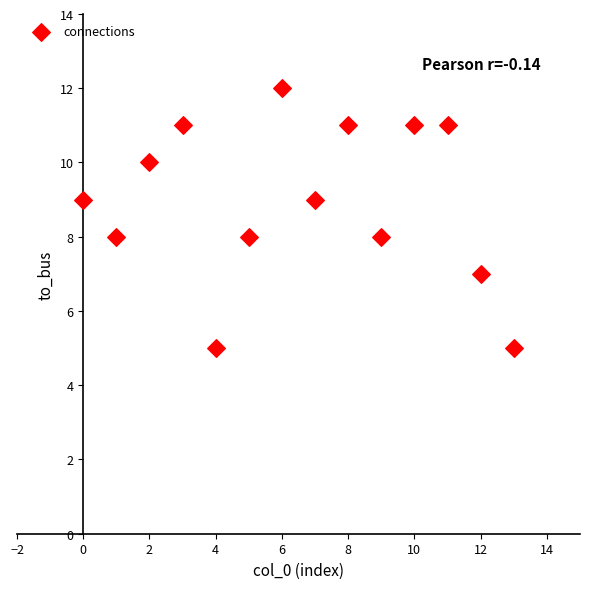

What is the range of Y values (max minus min)?

7